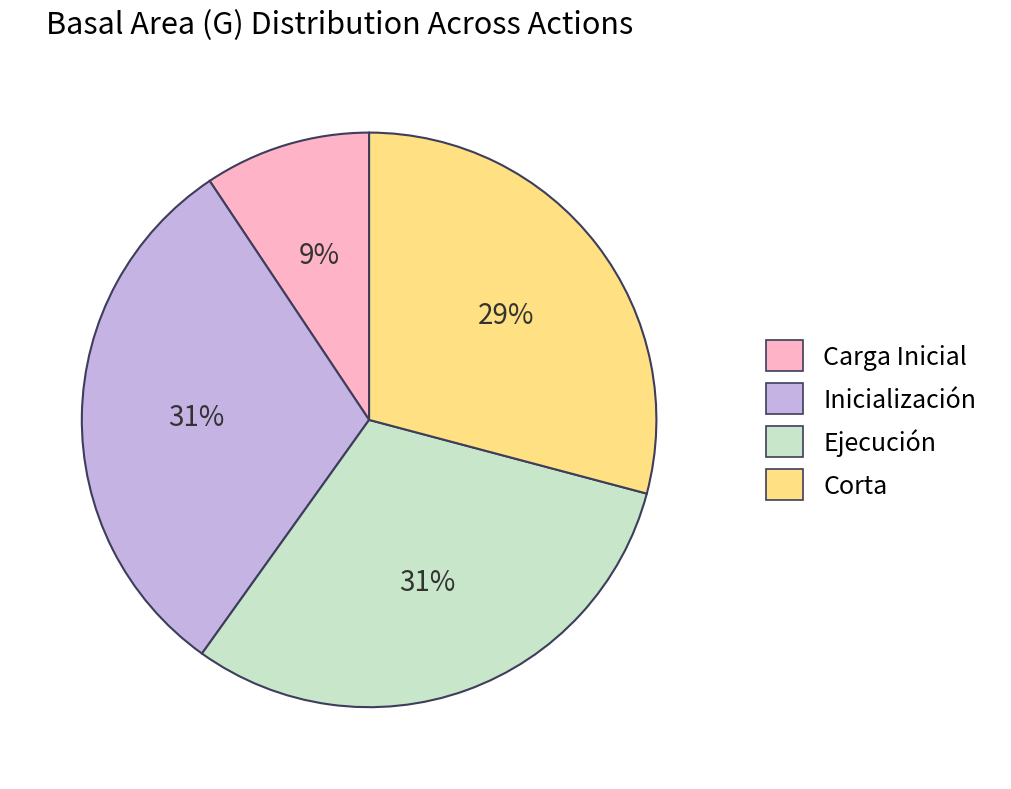

To the nearest percent, what portion does Carga Inicial represent?

9%